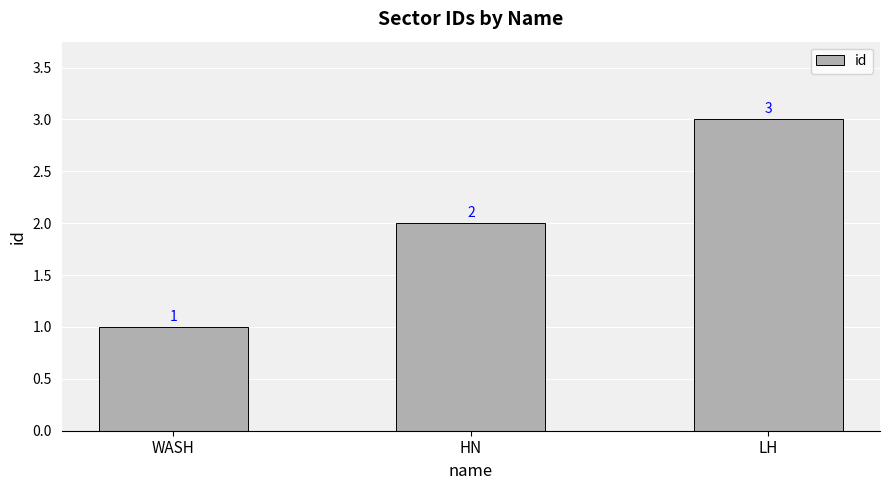

List the labels in order of value, smallest first.

WASH, HN, LH